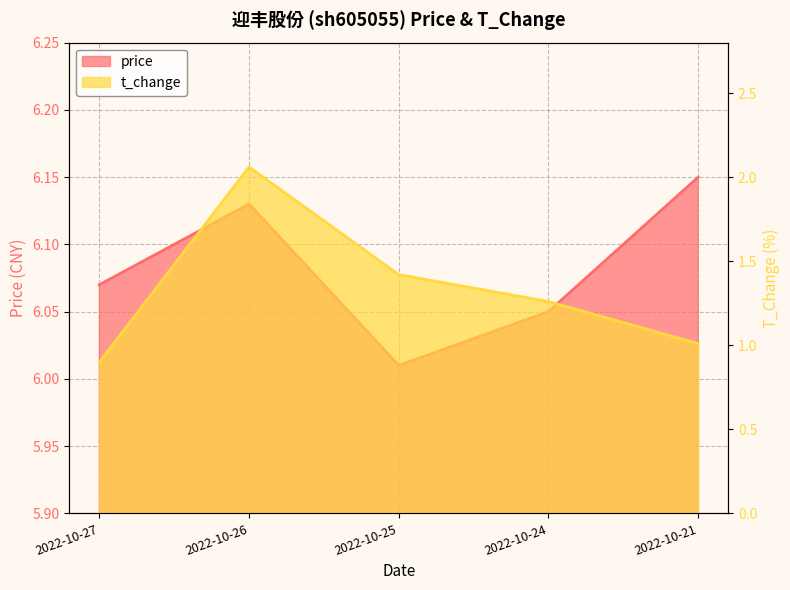

Where is the first local maximum for price?

2022-10-26